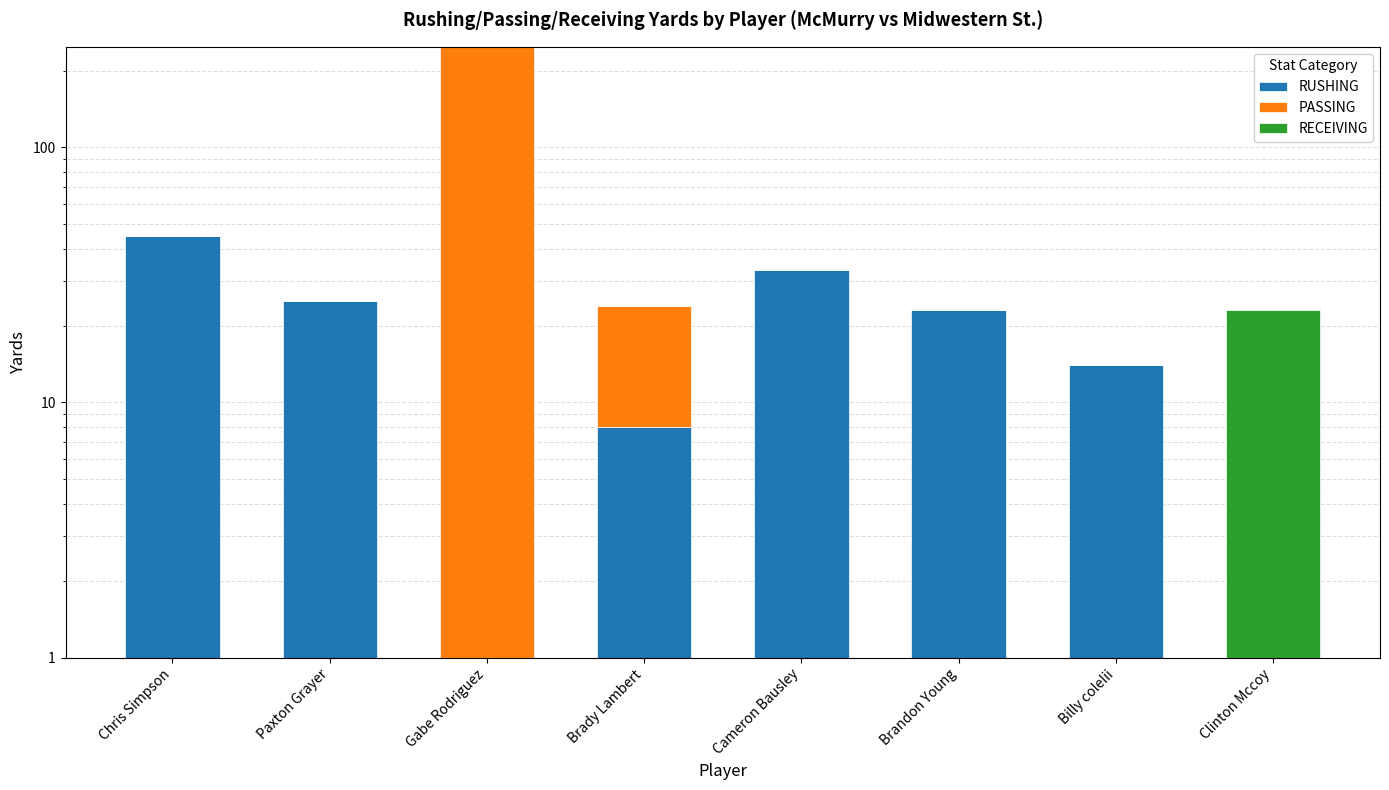

Which category has the highest value in the RUSHING series?

Chris Simpson